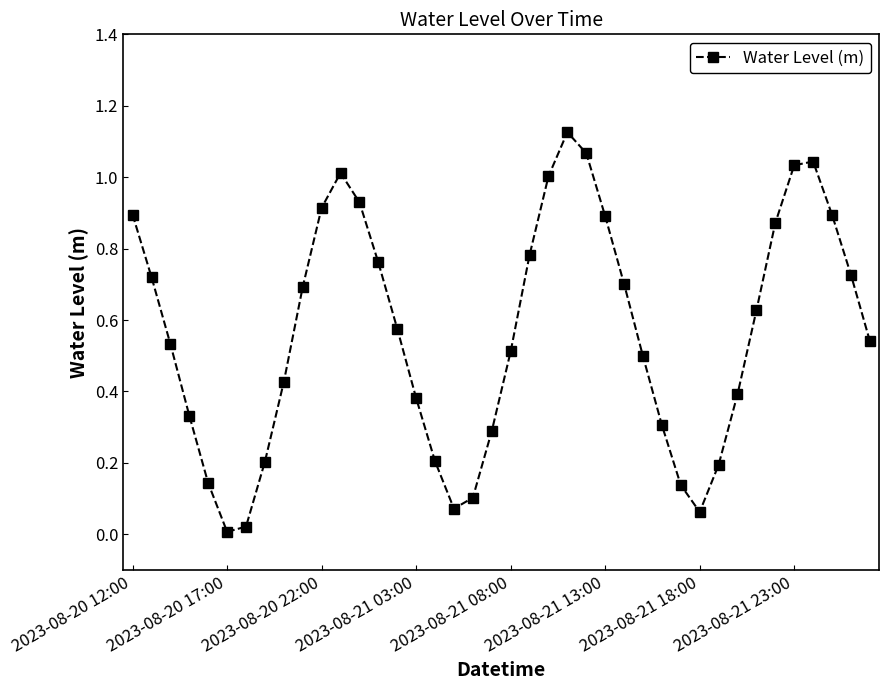

How many points are higher than both their immediate neighbors (excluding endpoints)?

3